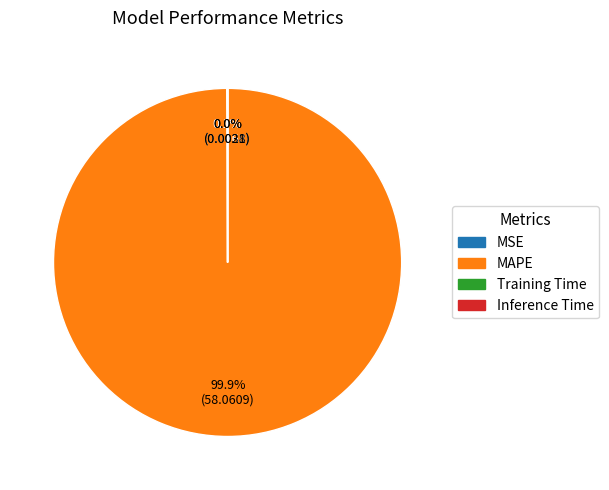

What percentage is NOT represented by MAPE?

0.1%